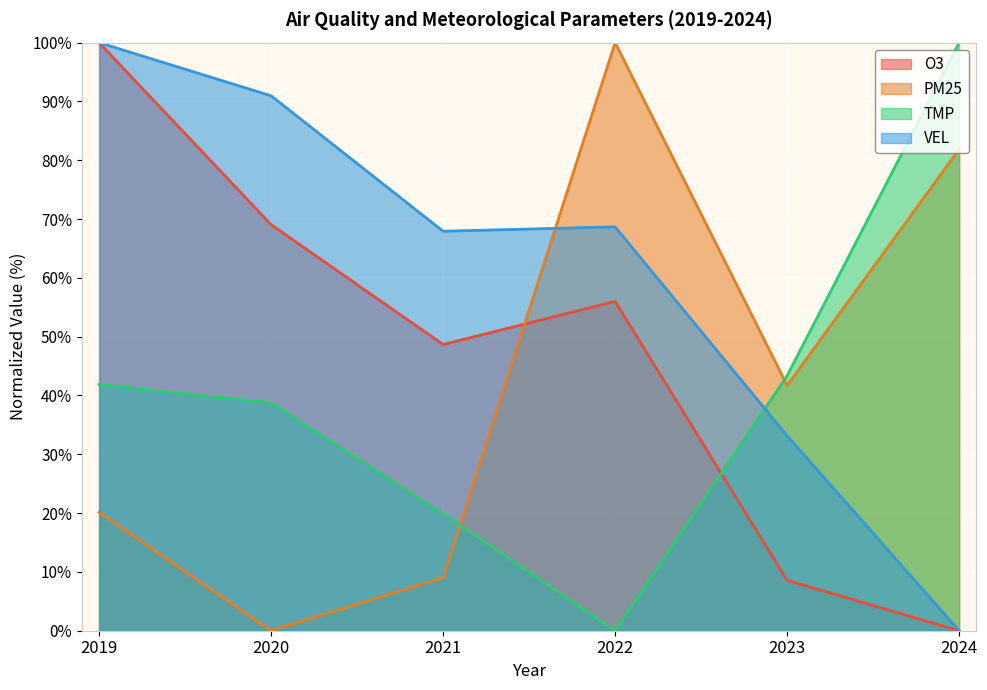

The VEL series shows 104.9 at 2022. True or false?

False